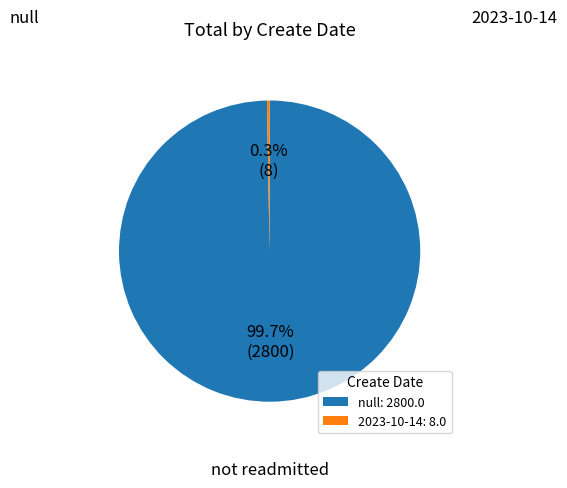

To the nearest percent, what is the average slice percentage?

50%